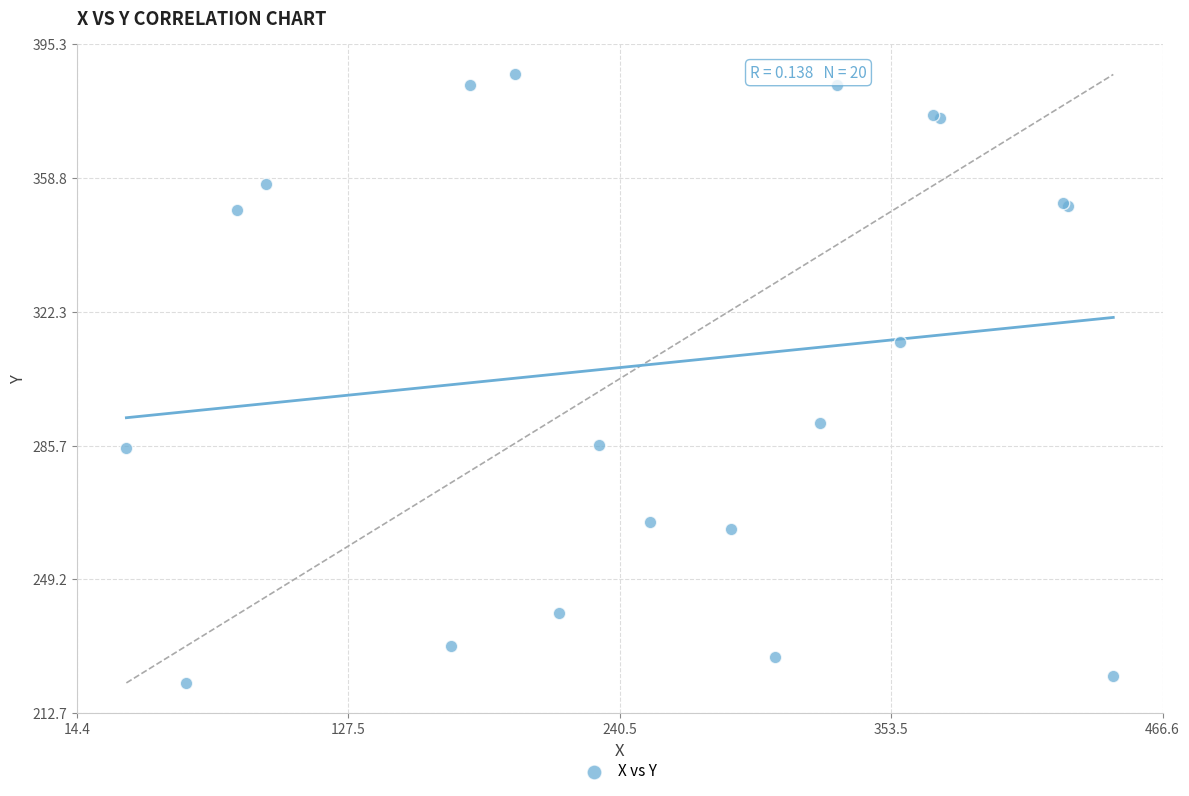

What Y value in the scatter plot is closest to 304?

314